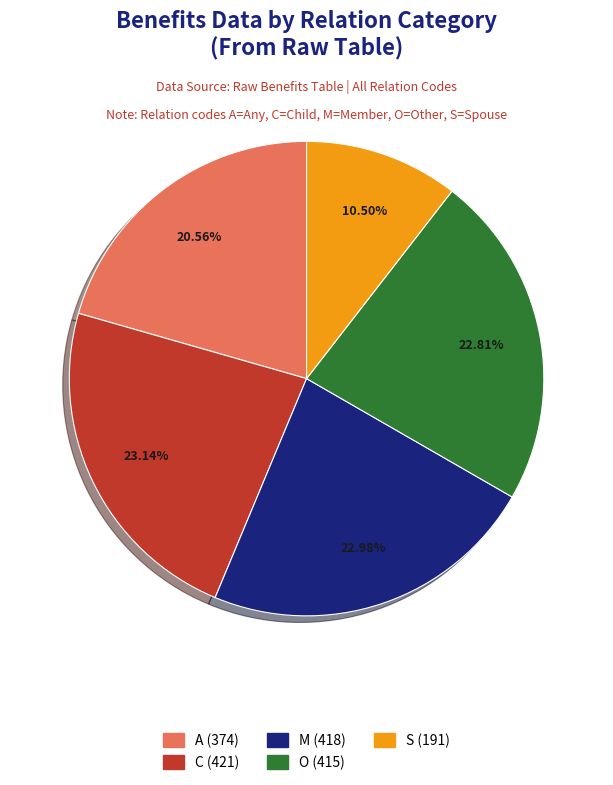

Does S represent more than half of the total?

No